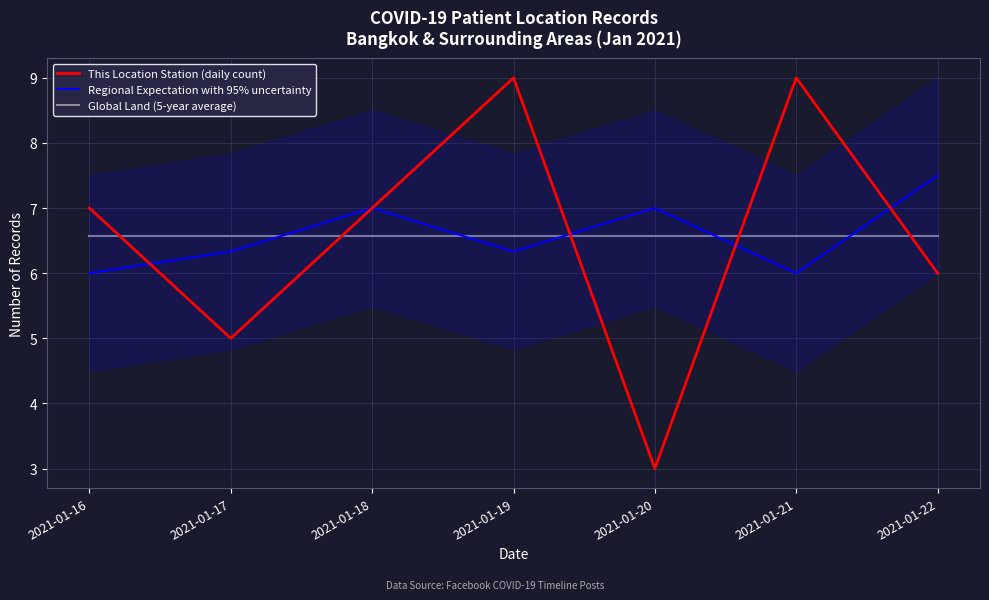

What are all the series names shown in the legend?

This Location Station (daily count), Regional Expectation with 95% uncertainty, Global Land (5-year average)